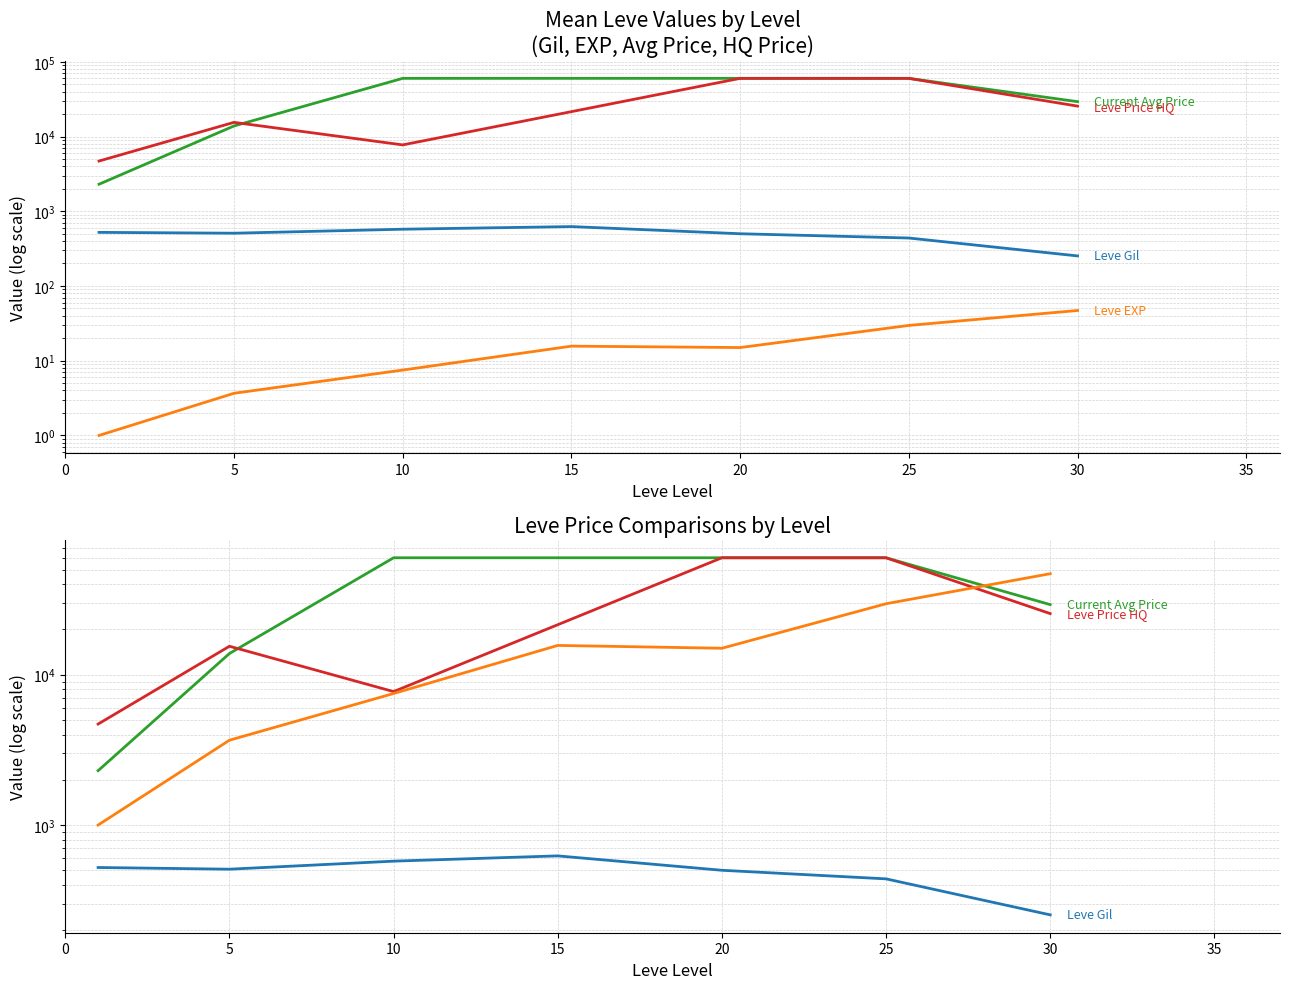

True or false: Leve EXP and Current Avg Price intersect in this chart.

False